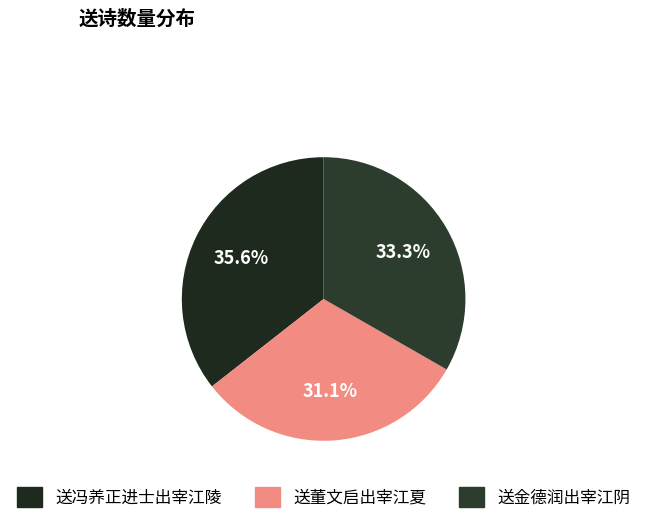

Does 送冯养正进士出宰江陵 represent more than half of the total?

No